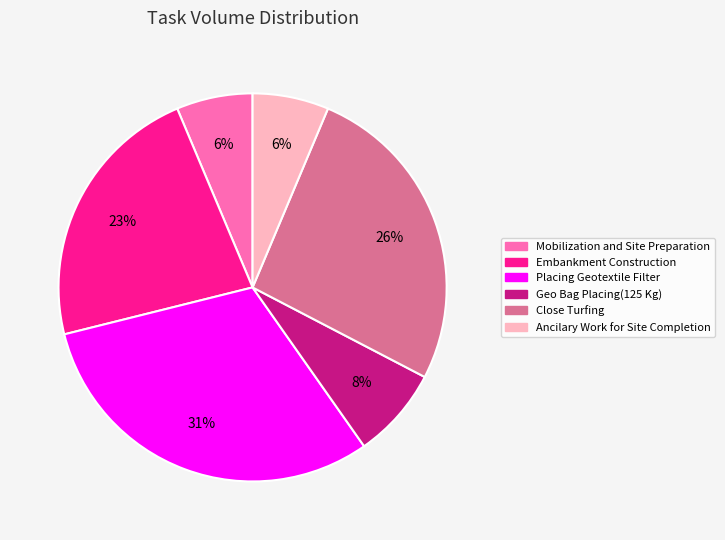

How many slices are in this pie chart?

6